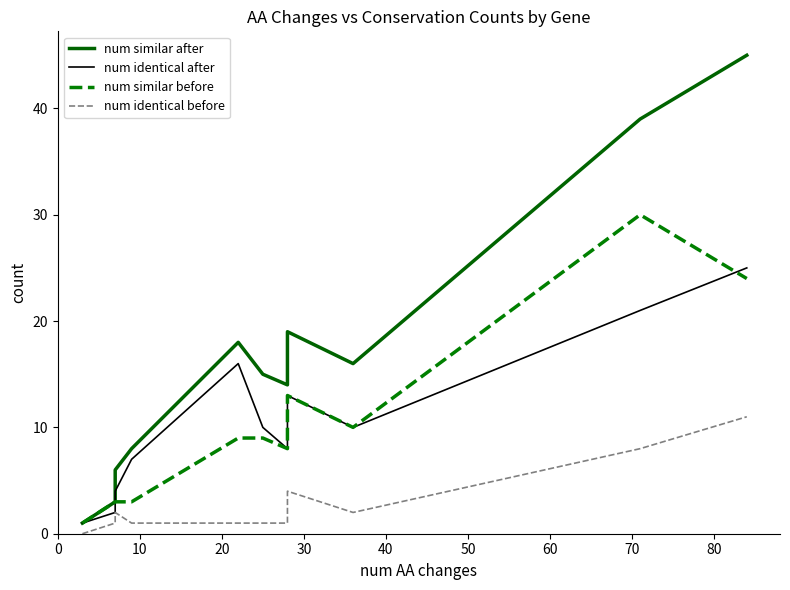

Which series has the widest spread of values?

num similar after